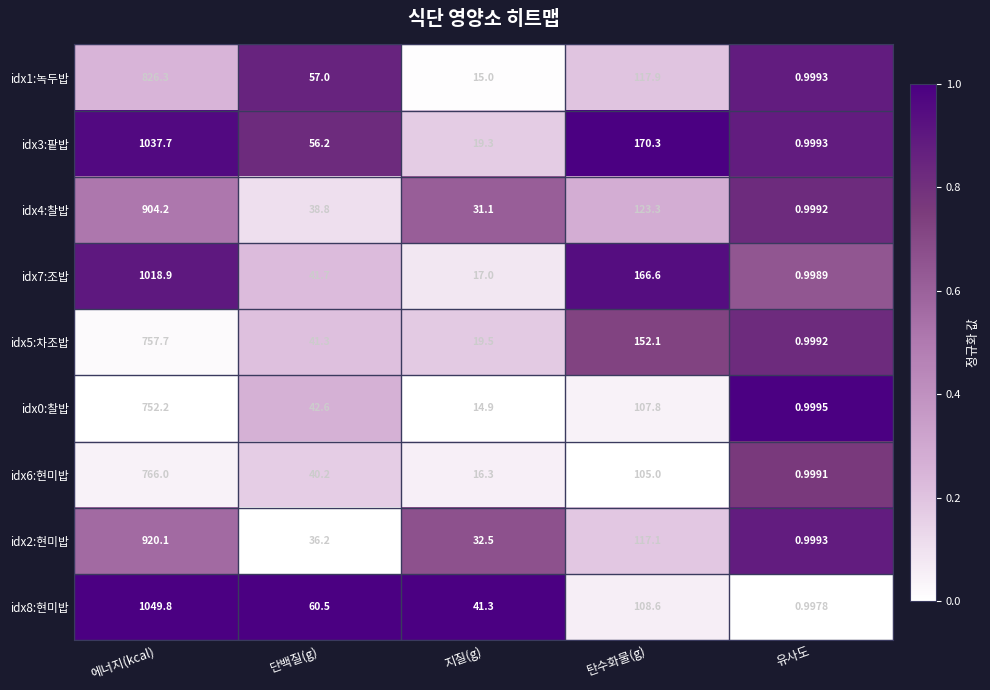

Which category has the lowest value in the idx3:팥밥 series?

유사도